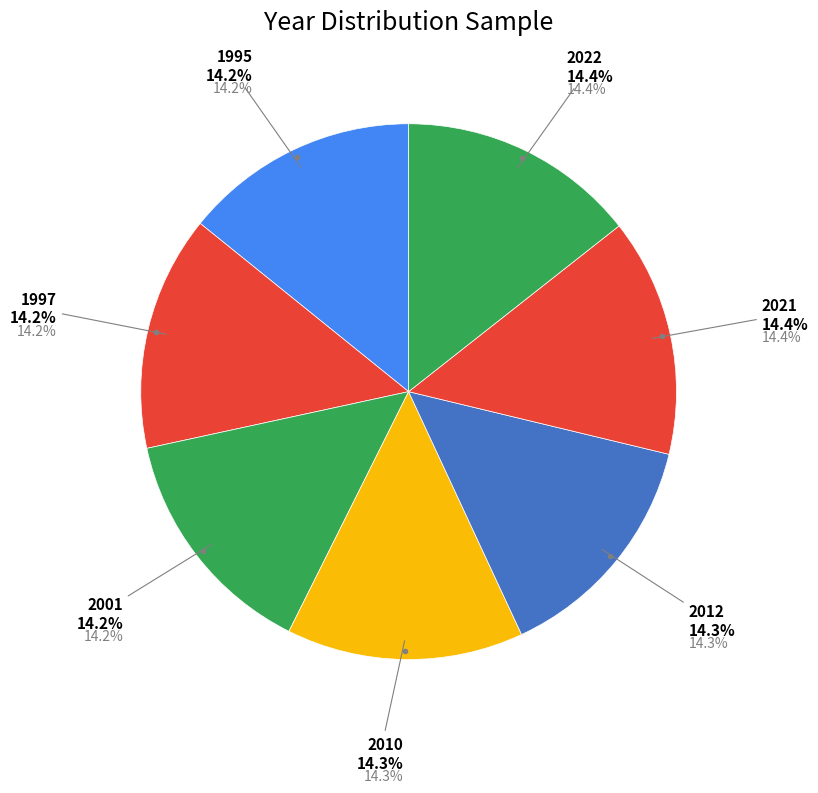

Rank the categories by value from highest to lowest.

2022, 2021, 2012, 2010, 2001, 1997, 1995